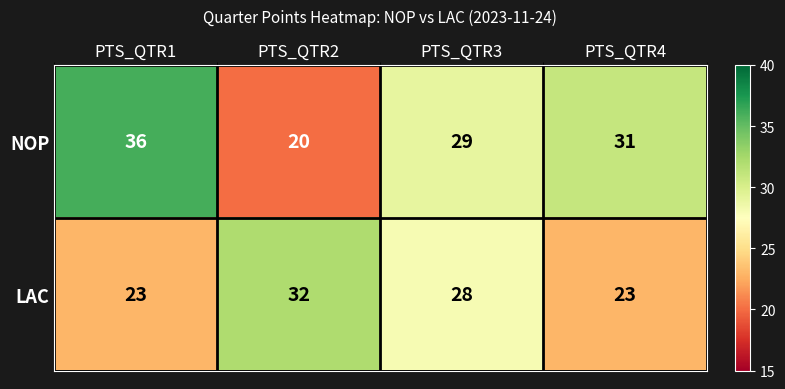

What is the total value across all series at PTS_QTR2?

52